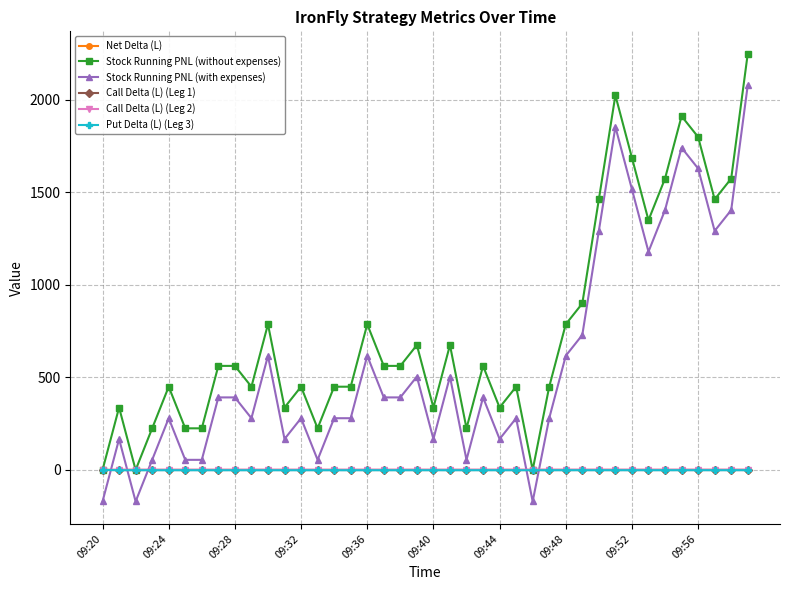

Which series has the largest total across all categories?

Stock Running PNL (without expenses)